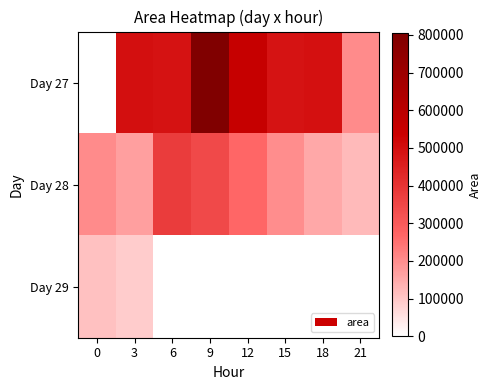

Which category has the lowest value across all series?

6